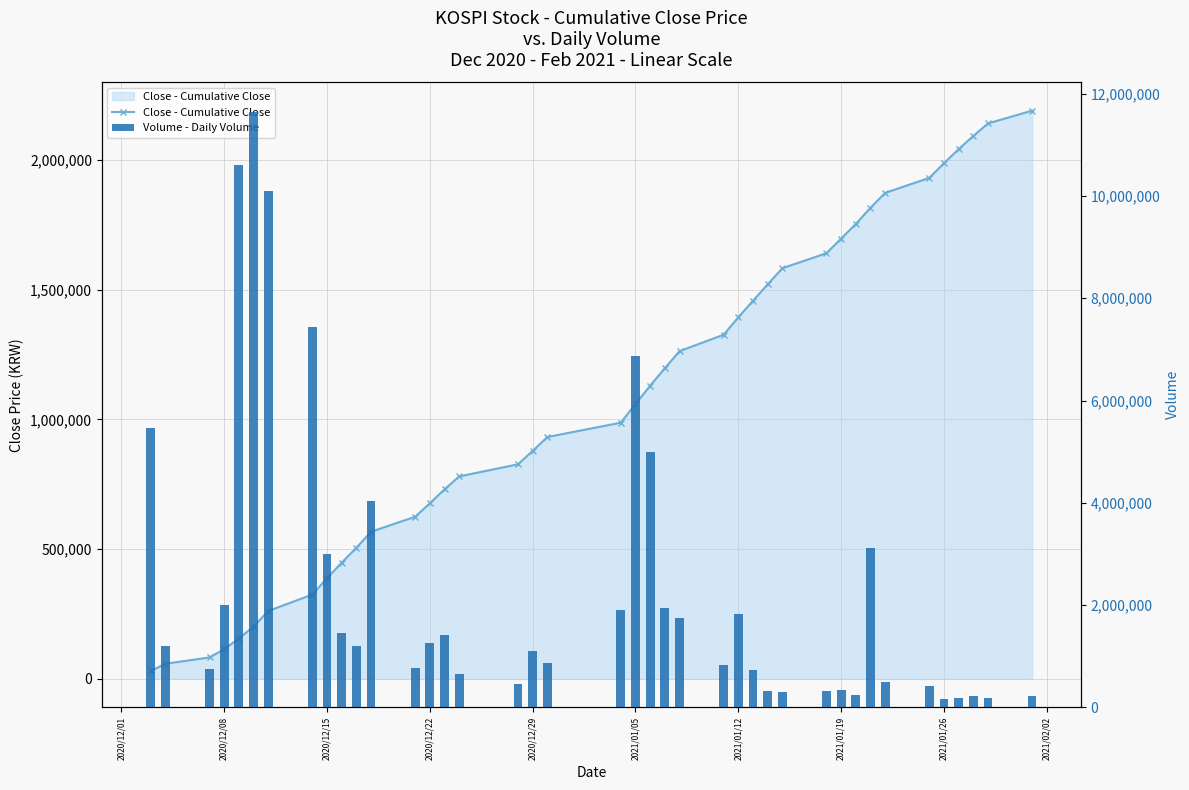

What is the sum of all Close - Cumulative Close values?

42650850